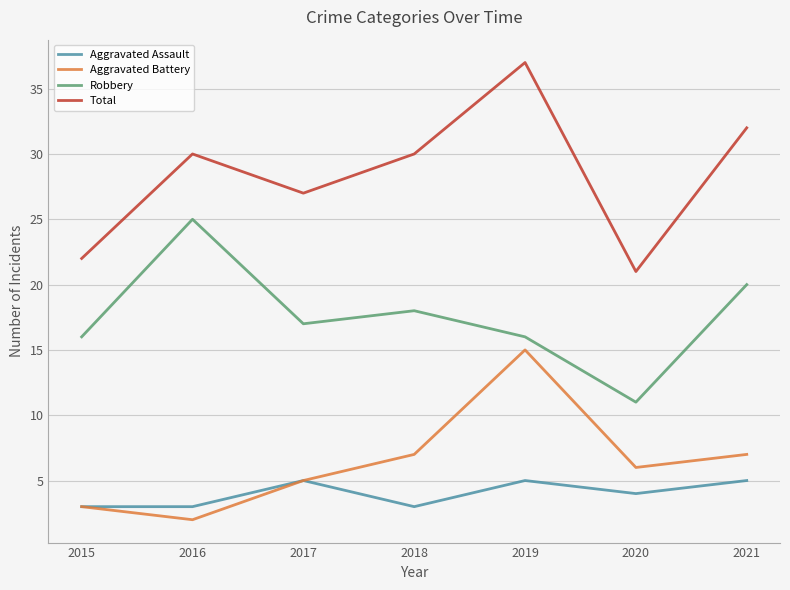

What is the average value of the Aggravated Battery series?

6